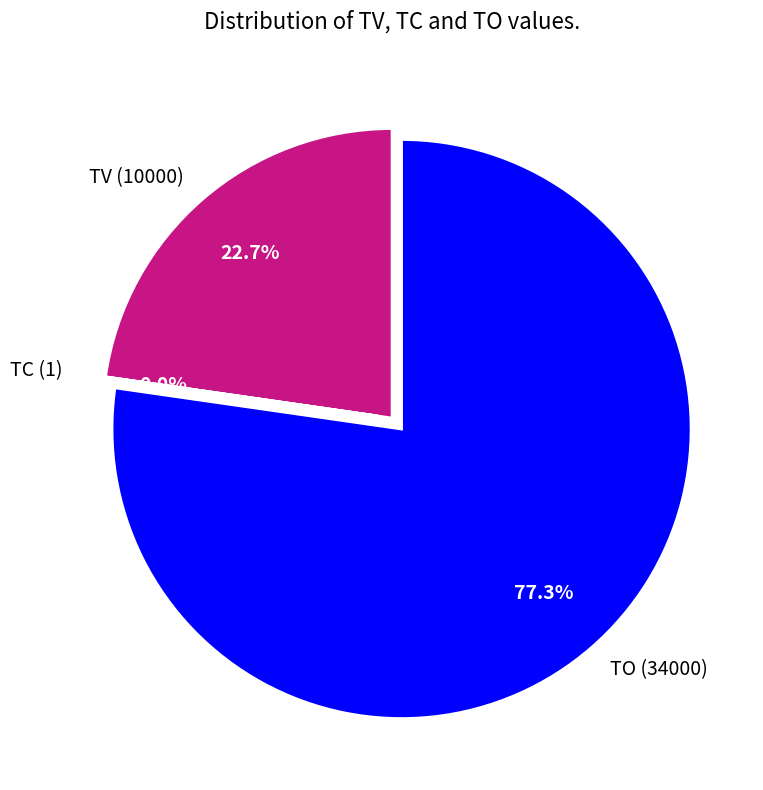

Which slice represents more than half of the pie?

TO (34000)